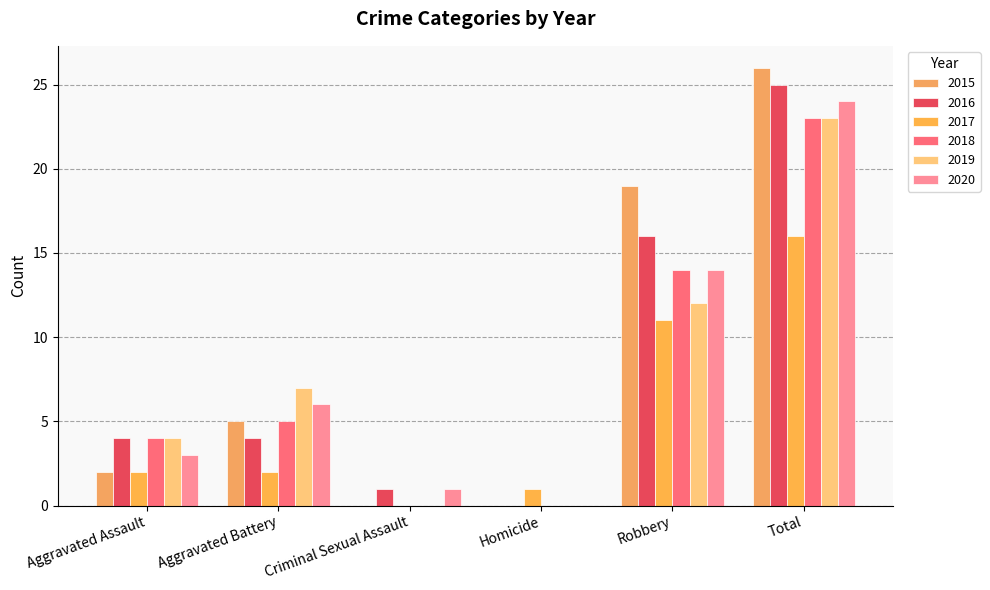

What value does the 2015 series have at Total?

26